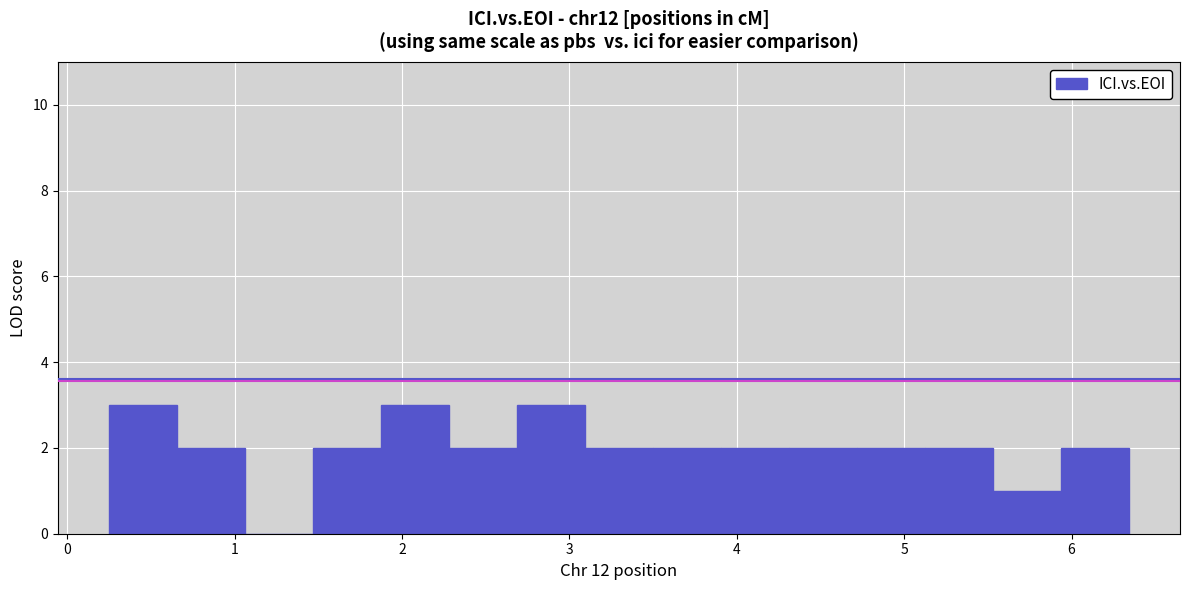

How tall is the bar that spans 3.5 to 3.9 on the x-axis? Neither the bar edges nor the heights are printed on the chart, so give them approximately, as read against the axes.

2